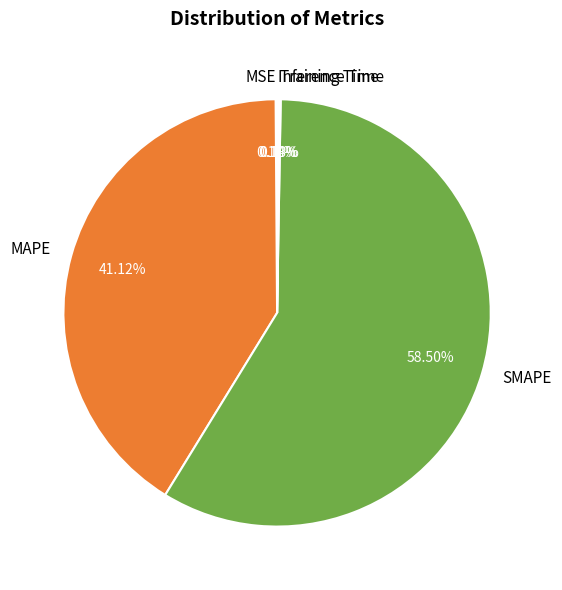

Which category has the biggest portion of the pie?

SMAPE